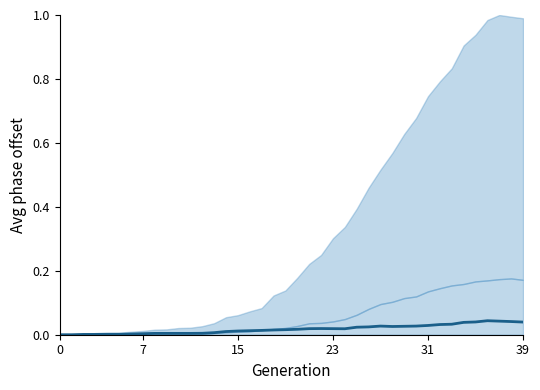

Which has a higher value, 20 or 14?

20